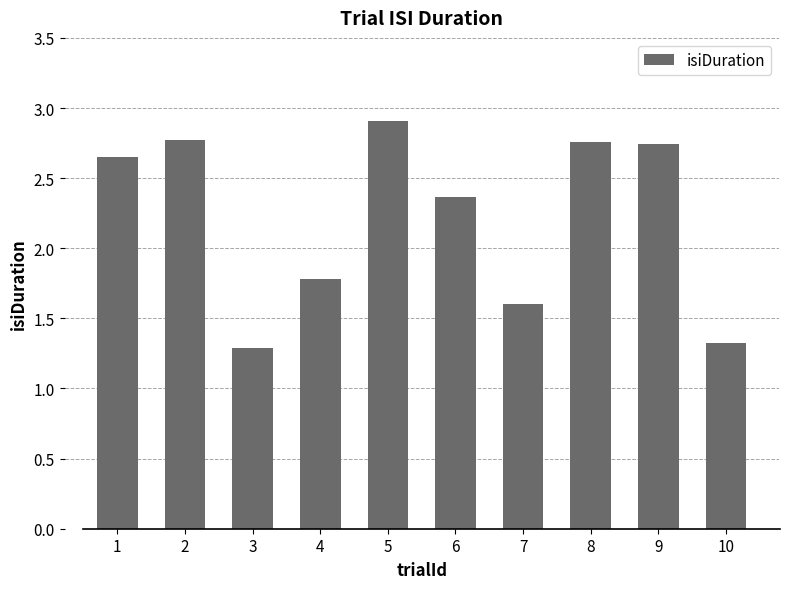

What is the sum of all values?

22.2